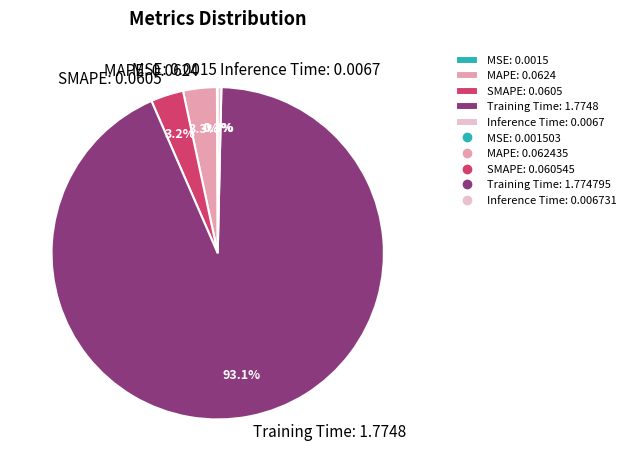

Is there a majority slice in this chart?

Yes